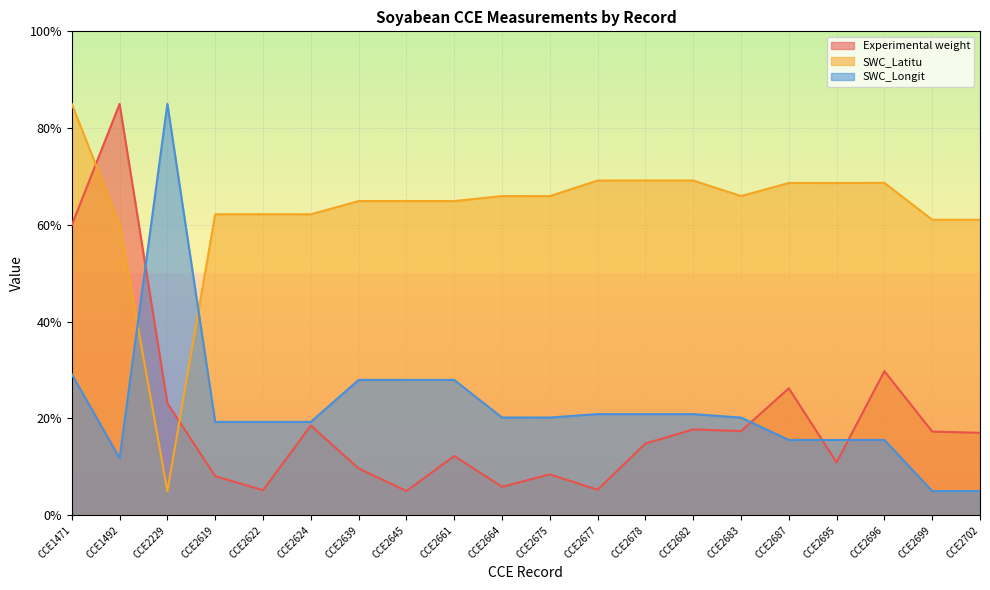

What is the sum of all SWC_Latitu values?

1265.0